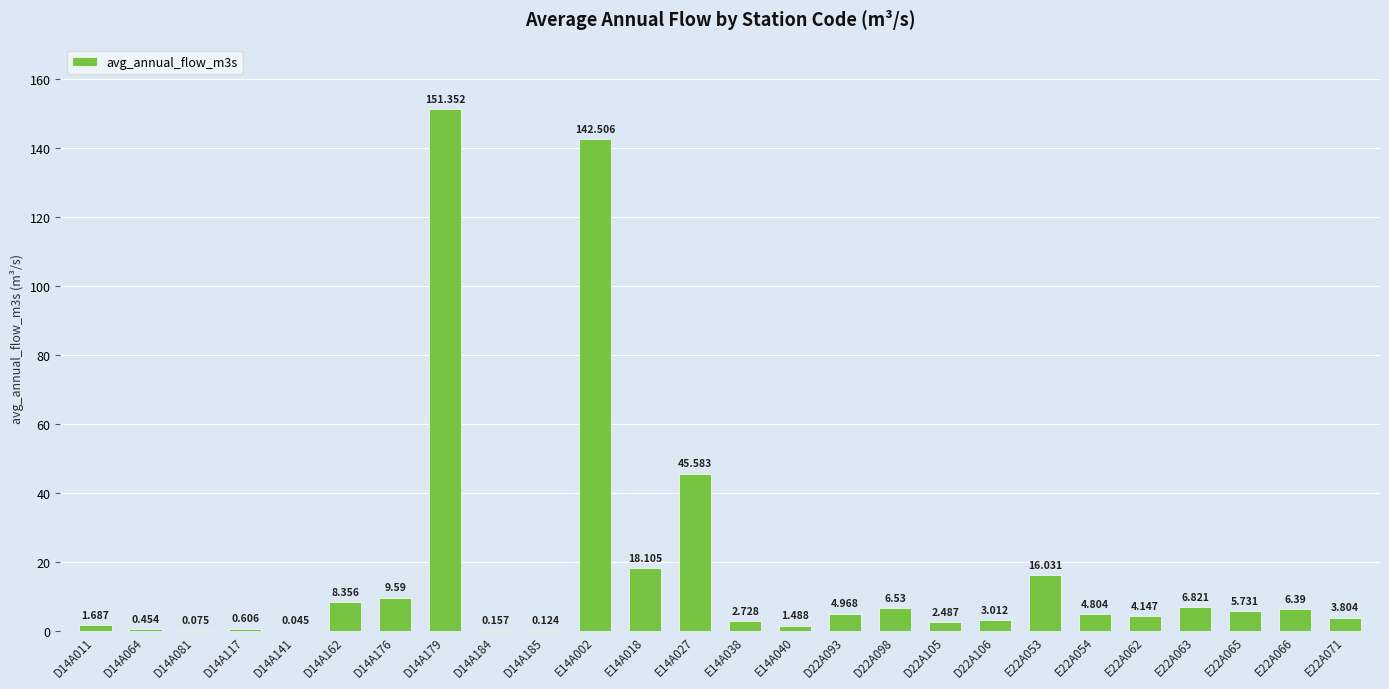

Where does the data first go above 4?

D14A162